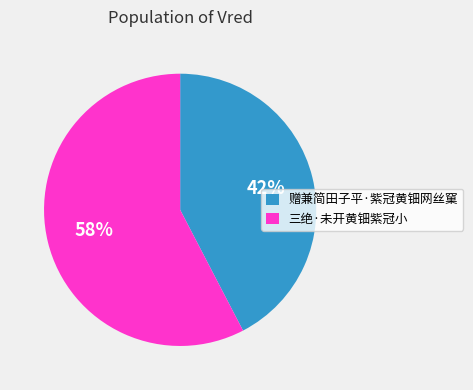

Which slice is the smallest?

赠兼简田子平·紫冠黄钿网丝窠